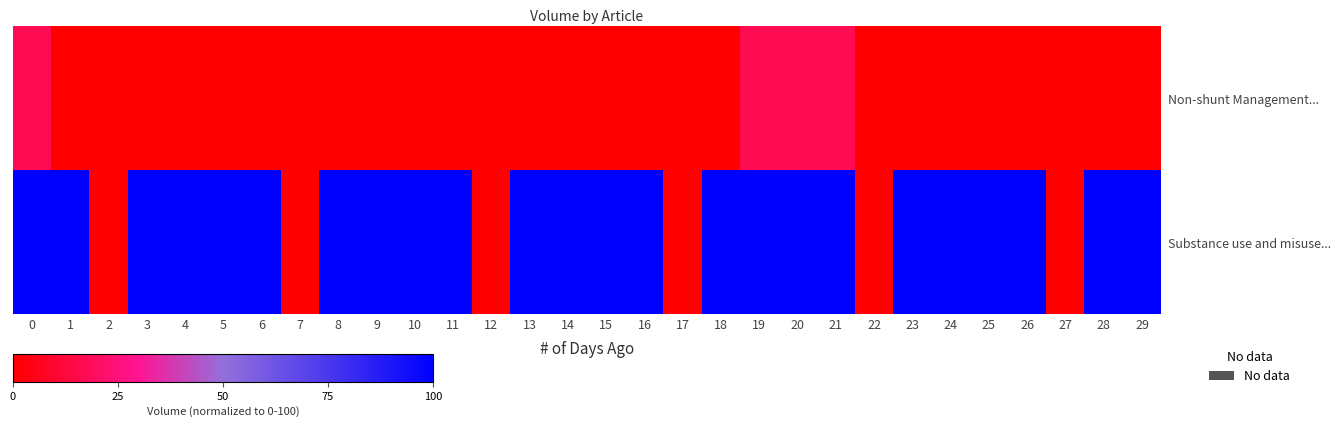

Which series has the largest range (max minus min)?

Substance use and misuse...